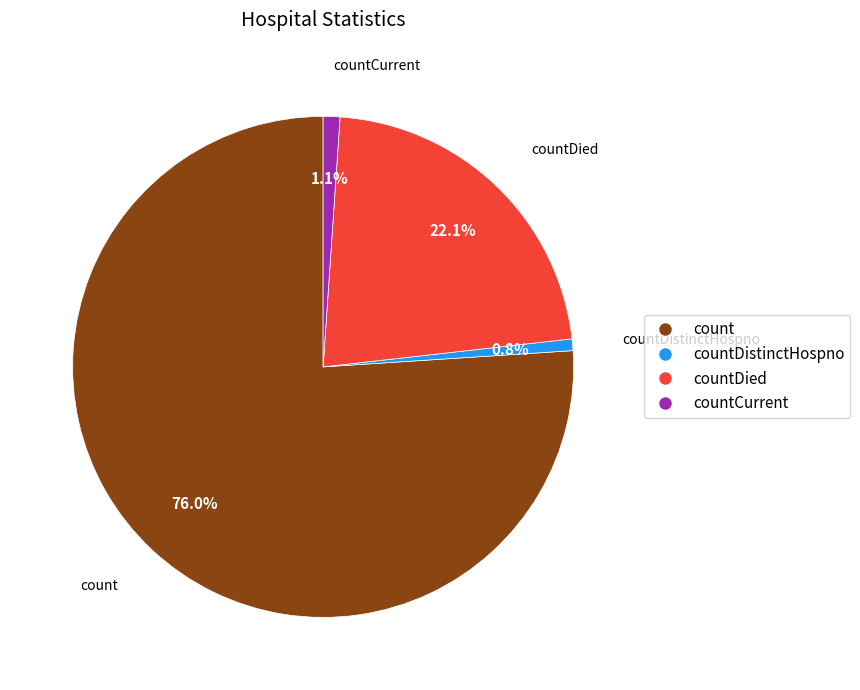

Is there a majority slice in this chart?

Yes